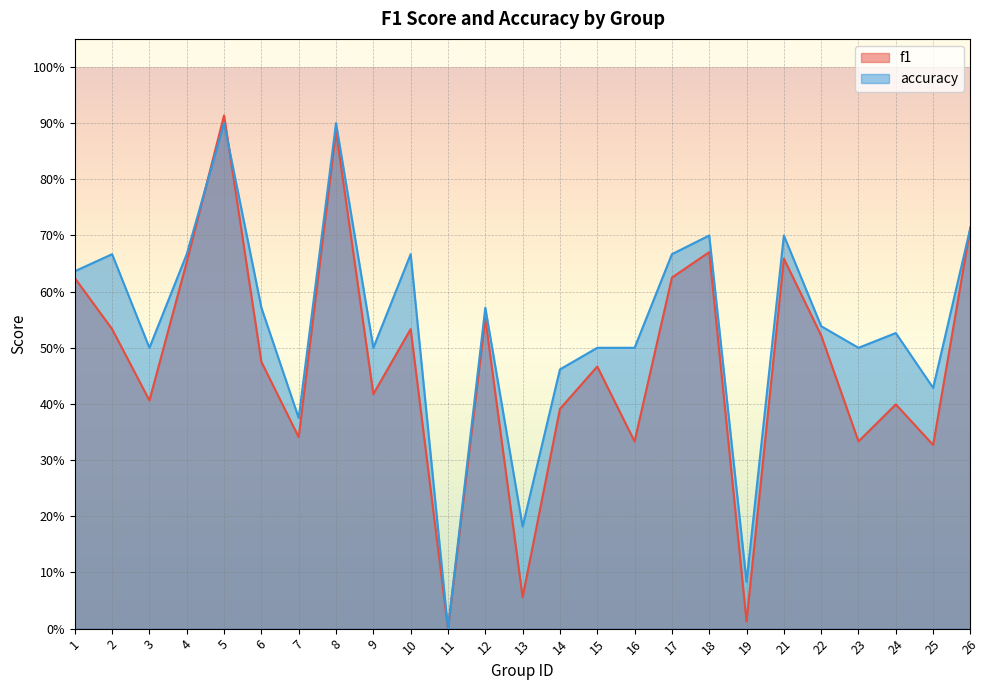

Reading left to right, transcribe all the data shown in this chart.

f1: 1=0.6	2=0.5	3=0.4	4=0.7	5=0.9	6=0.5	7=0.3	8=0.9	9=0.4	10=0.5	11=0.0	12=0.6	13=0.1	14=0.4	15=0.5	16=0.3	17=0.6	18=0.7	19=0.0	21=0.7	22=0.5	23=0.3	24=0.4	25=0.3	26=0.7
accuracy: 1=0.6	2=0.7	3=0.5	4=0.7	5=0.9	6=0.6	7=0.4	8=0.9	9=0.5	10=0.7	11=0.0	12=0.6	13=0.2	14=0.5	15=0.5	16=0.5	17=0.7	18=0.7	19=0.1	21=0.7	22=0.5	23=0.5	24=0.5	25=0.4	26=0.7